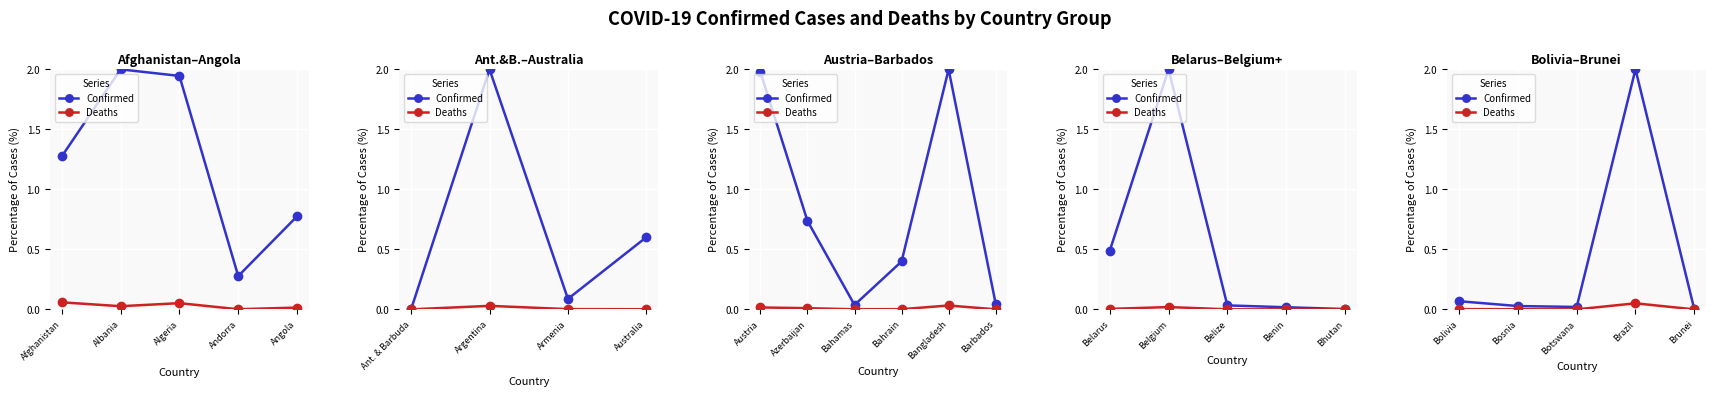

In Confirmed, how many points are higher than both neighbors (excluding endpoints)?

1